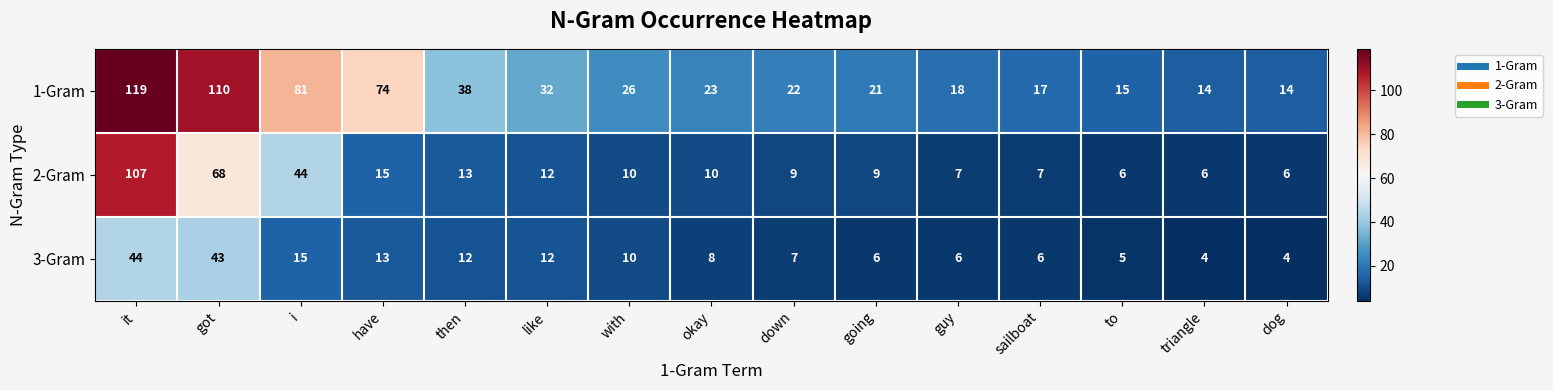

What is the difference between the 1-Gram values at going and got?

89